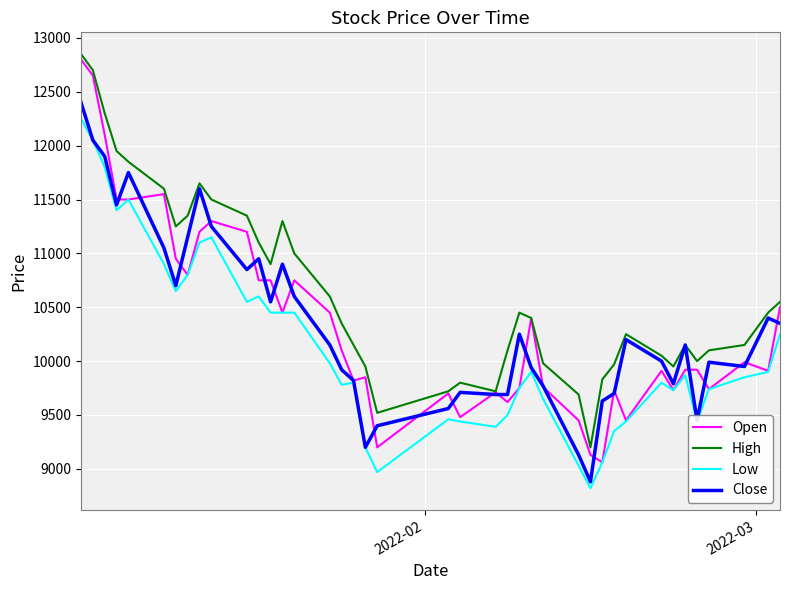

List the series in order of their peak value, highest first.

High, Open, Close, Low